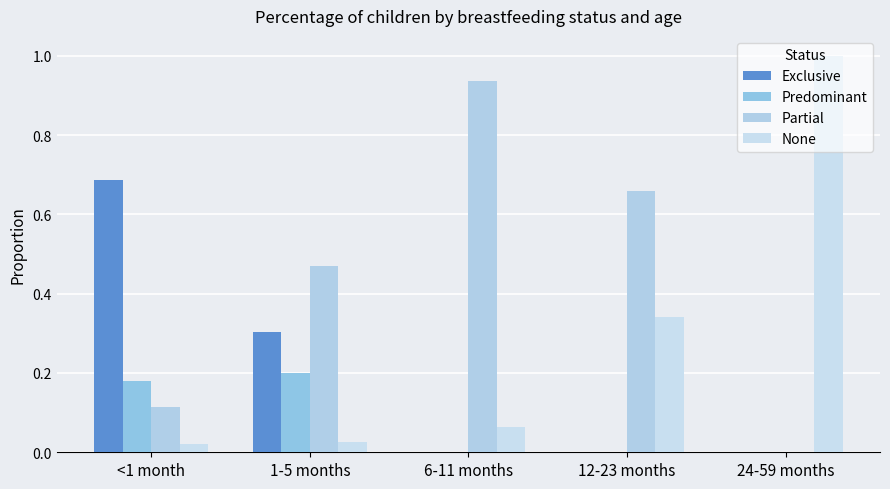

Rank the series by their average value, from lowest to highest.

Predominant, Exclusive, None, Partial